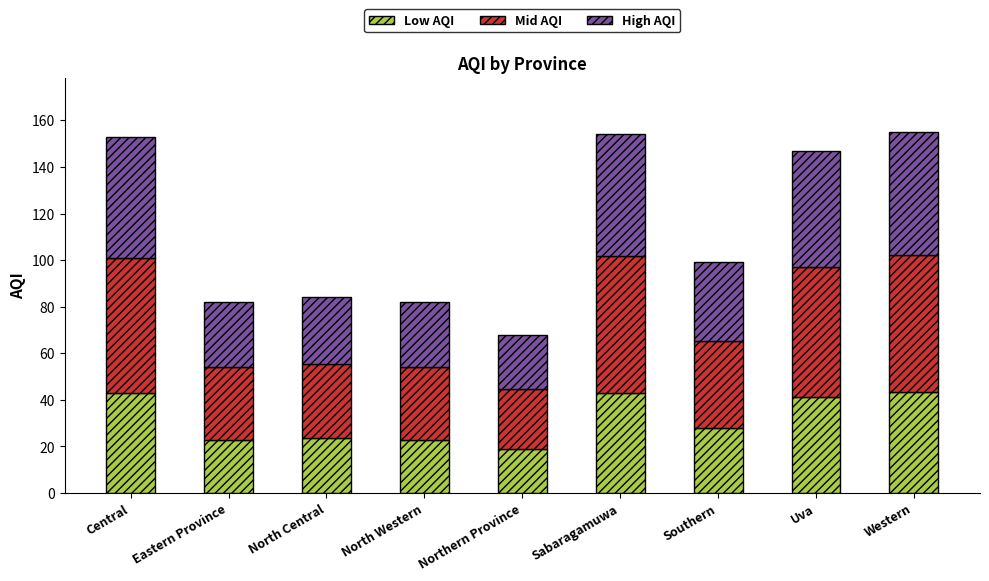

How many values in the Low AQI series exceed 27?

5